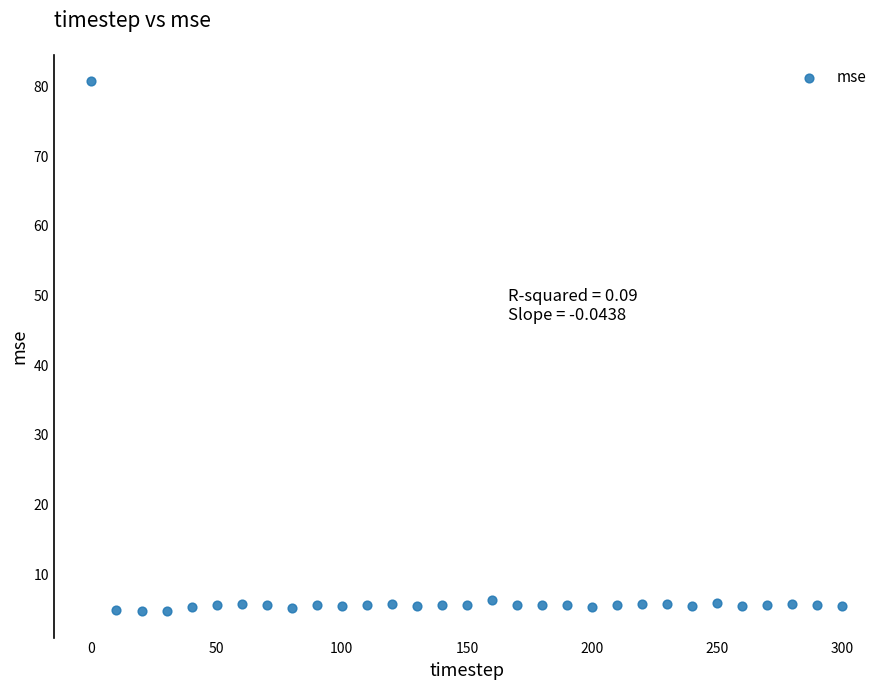

What is the range of Y values (max minus min)?

76.0